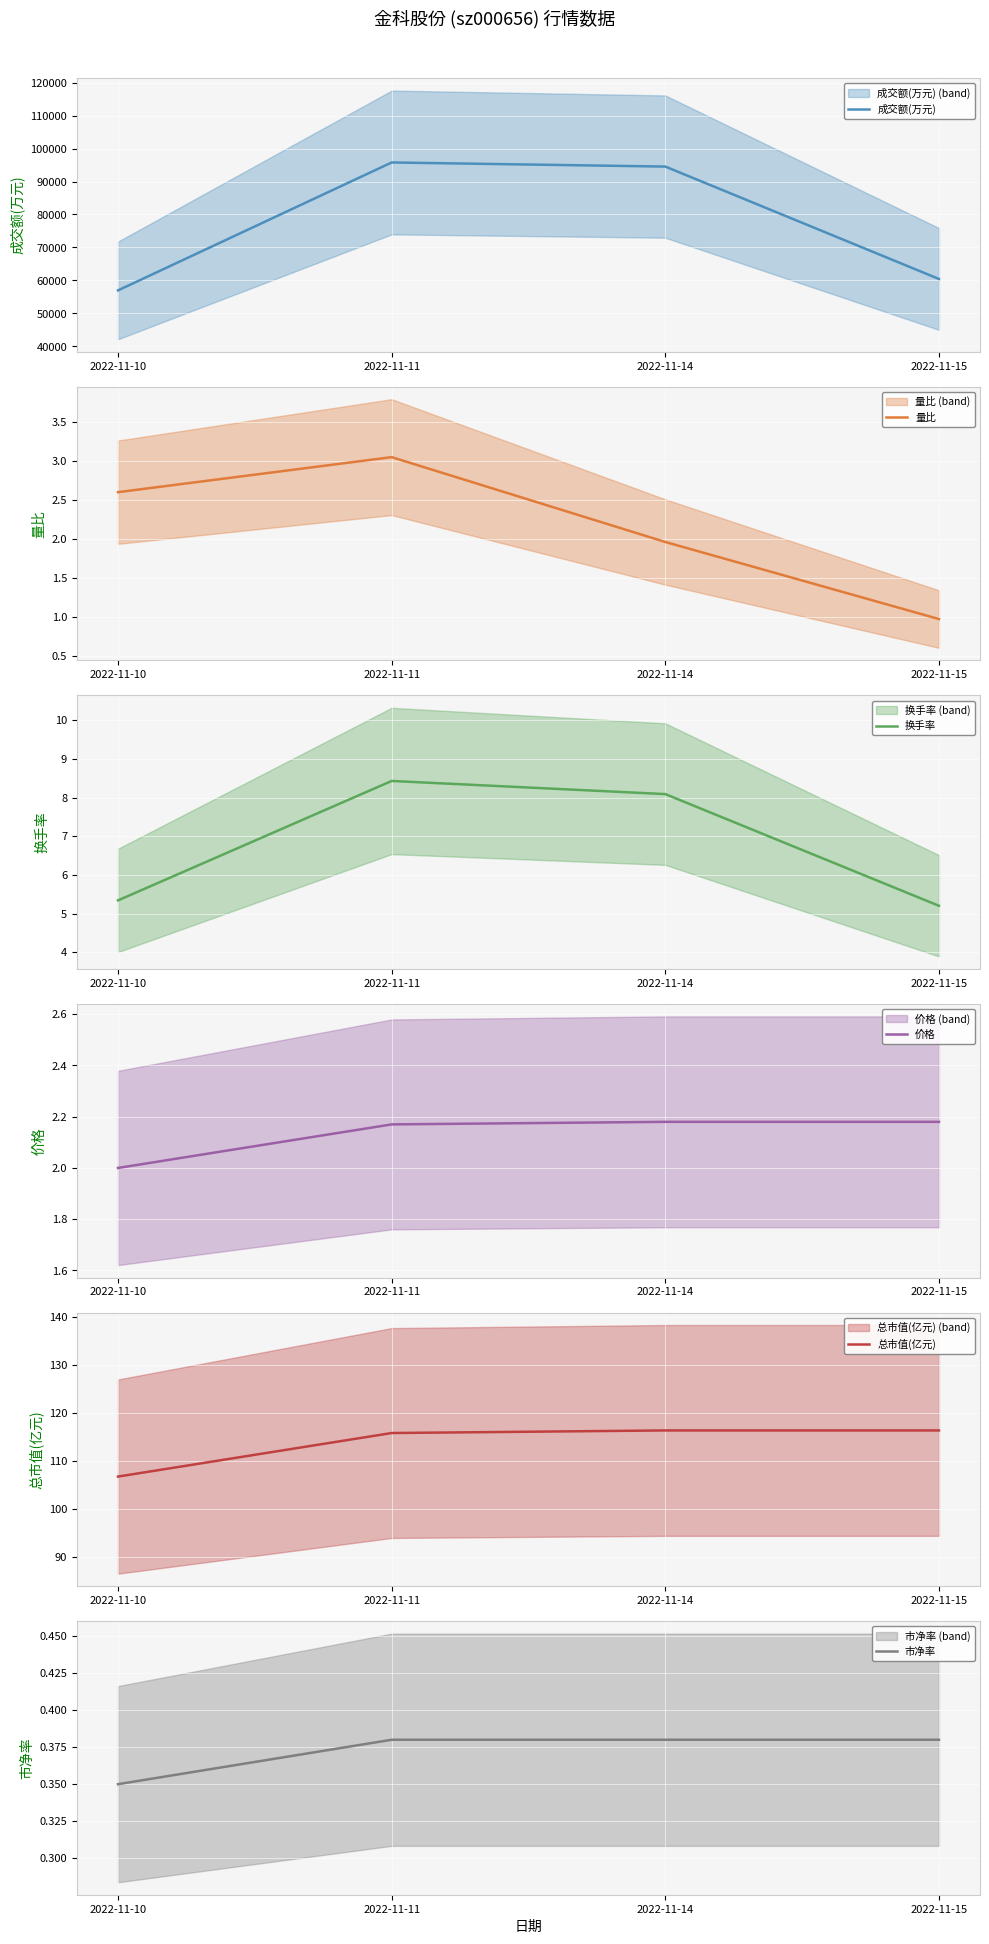

What are all the series names shown in the legend?

成交额(万元), 量比, 换手率, 价格, 总市值(亿元), 市净率